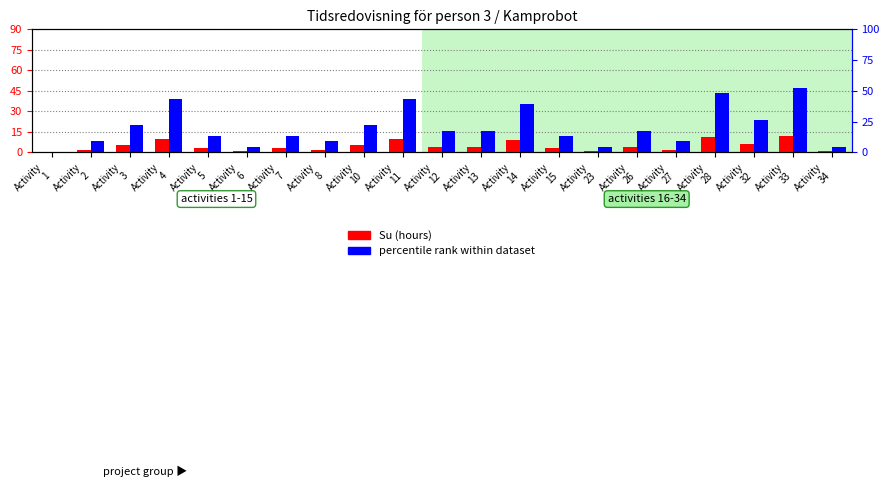

At which category does the chart reach its minimum across all series?

Activity
1